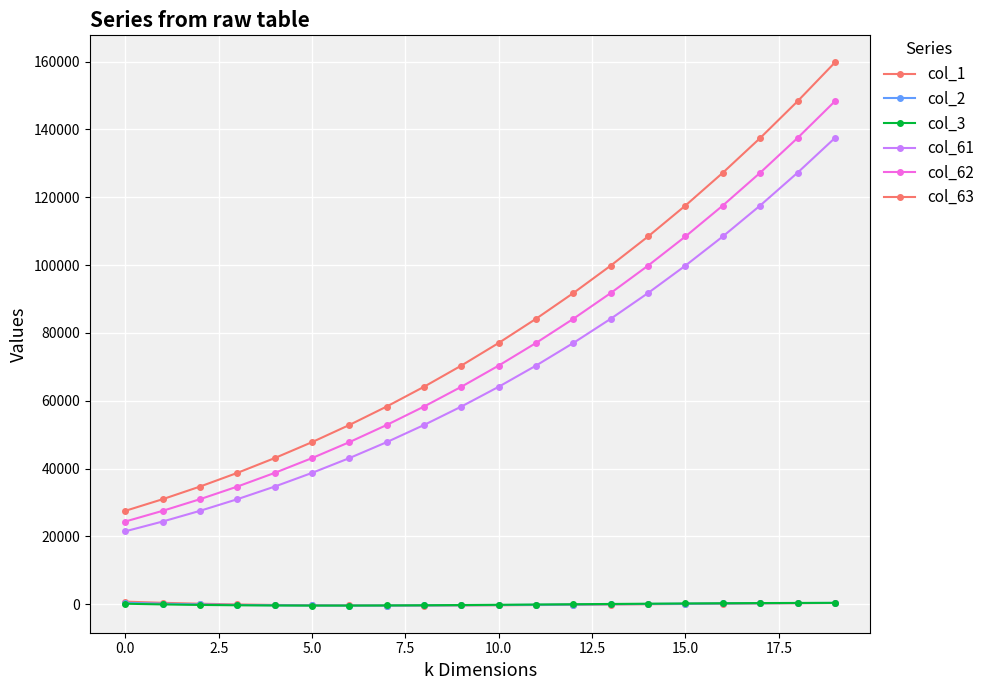

How many data points in col_3 are above -77?

9